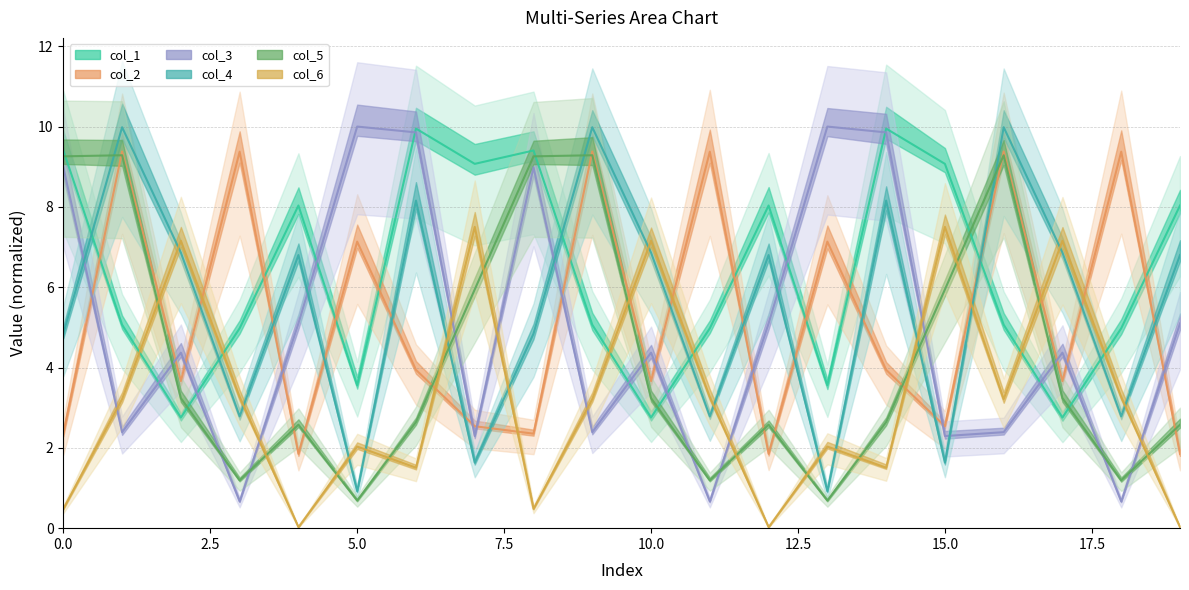

True or false: col_4 has more than 0 interior local peaks.

True